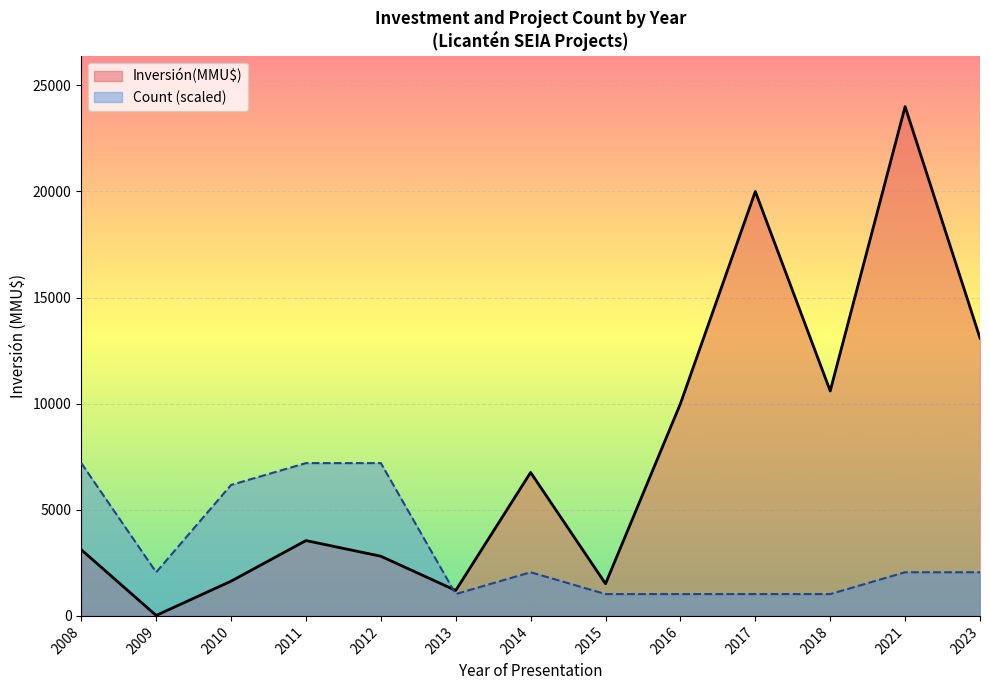

What is the greatest value displayed?

24000.0